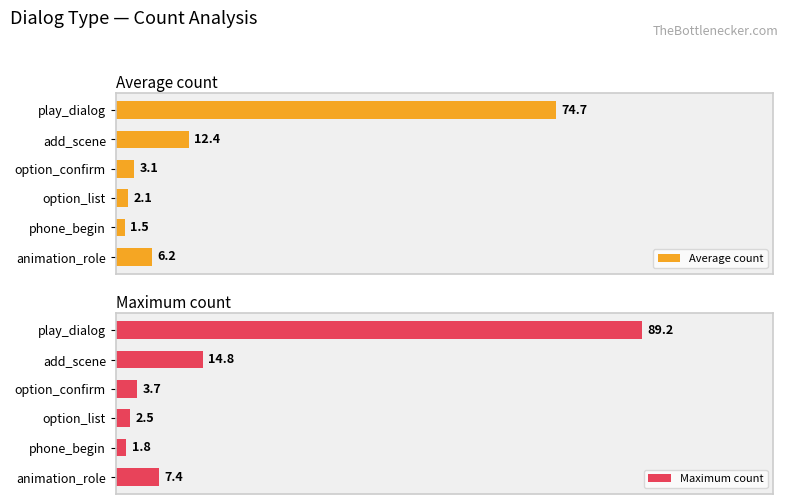

Which series has the largest range (max minus min)?

Maximum count